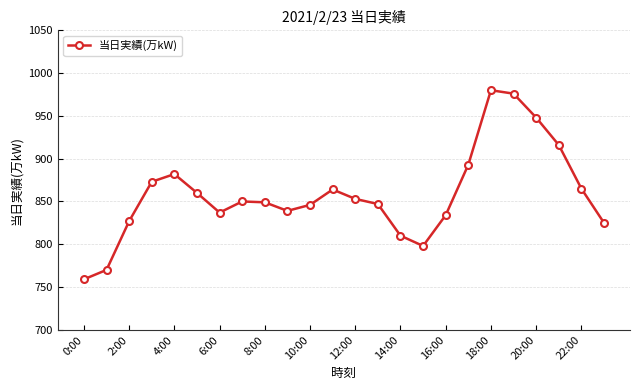

What is the smallest value displayed?

759